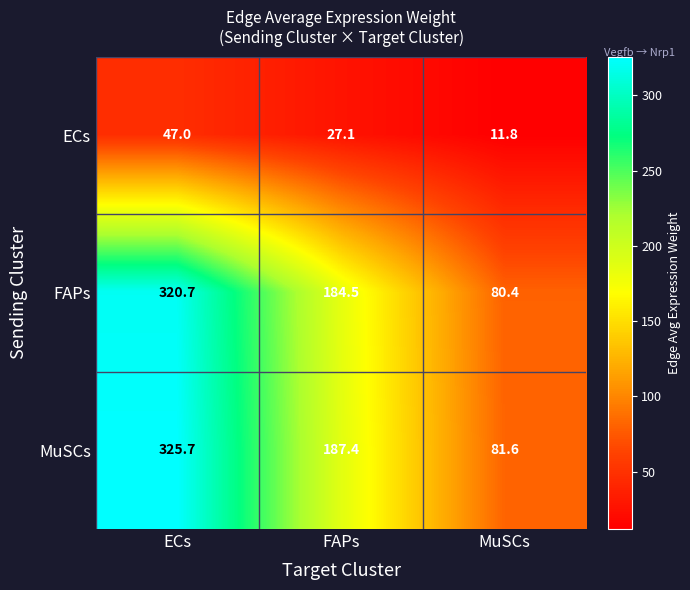

How many distinct data groups are displayed?

3